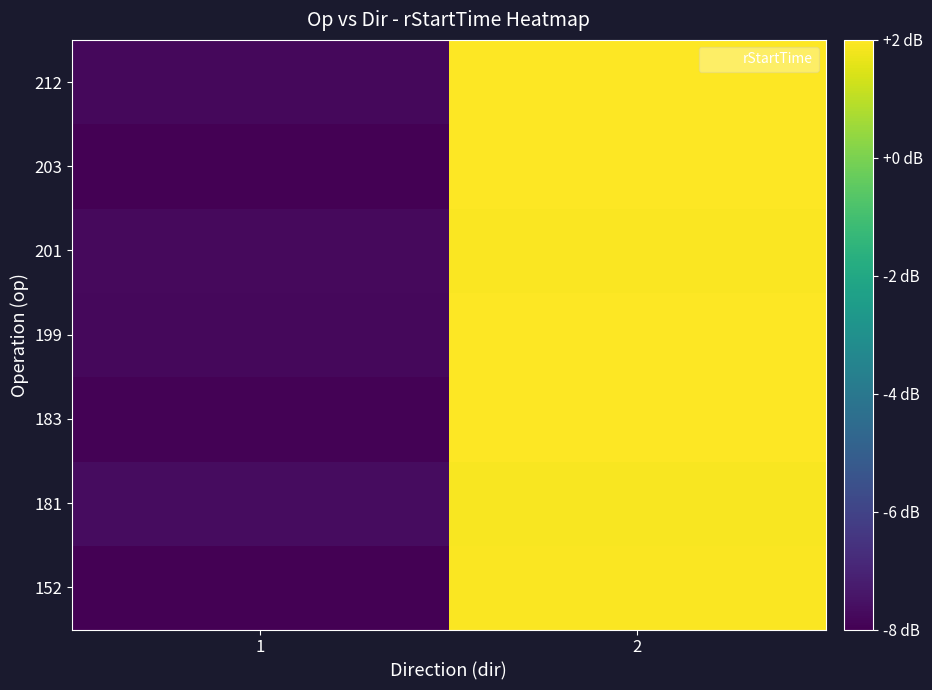

Which label corresponds to the largest value in the chart?

2